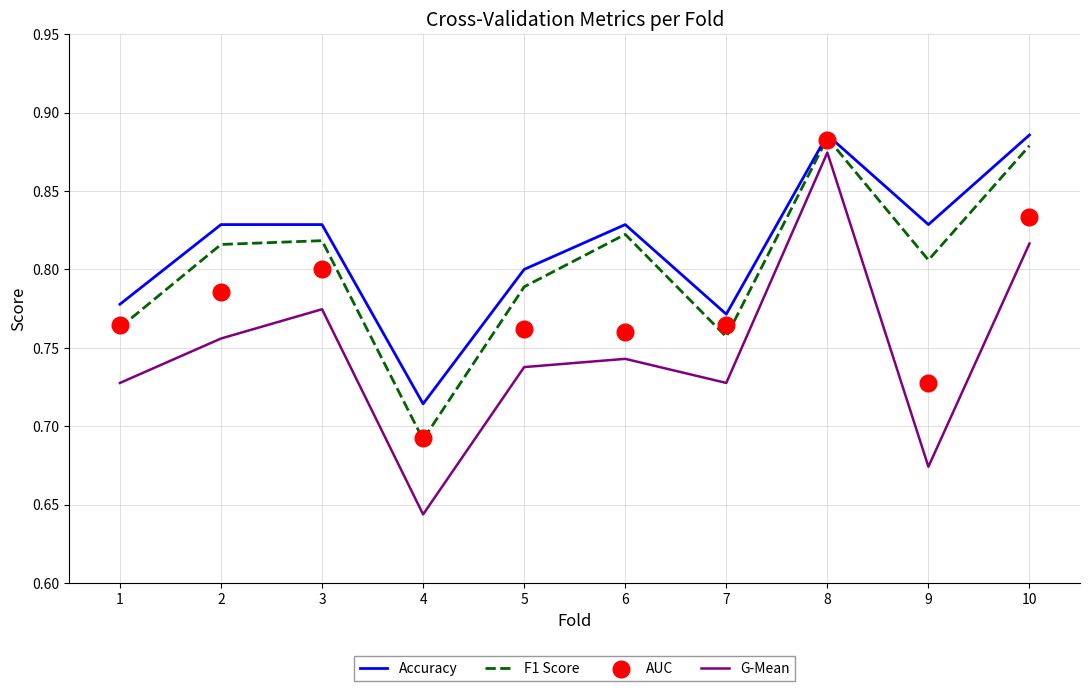

What are all the series names shown in the legend?

Accuracy, F1 Score, G-Mean, AUC